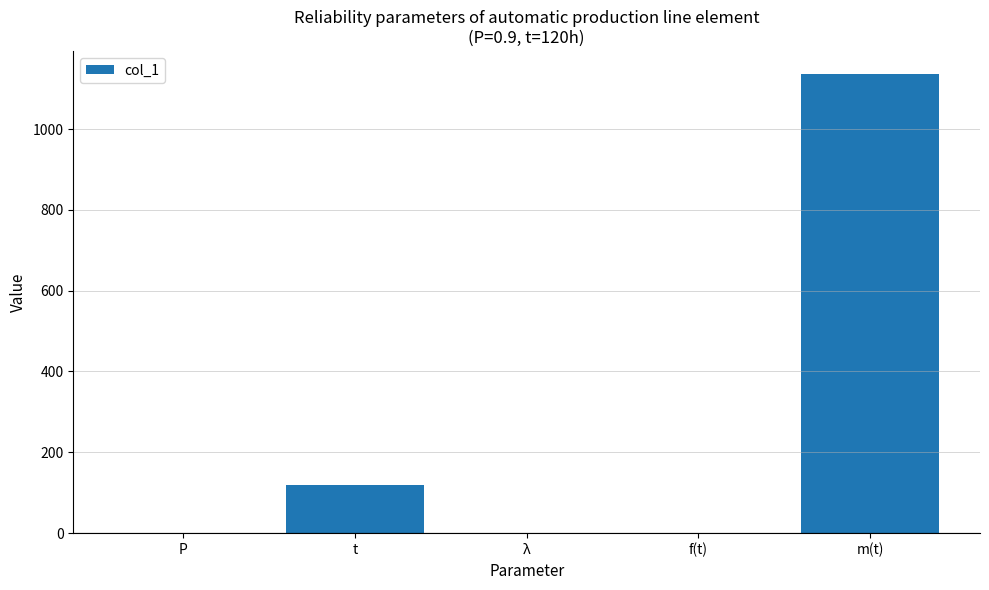

Where is the data nearest to the value 568?

t